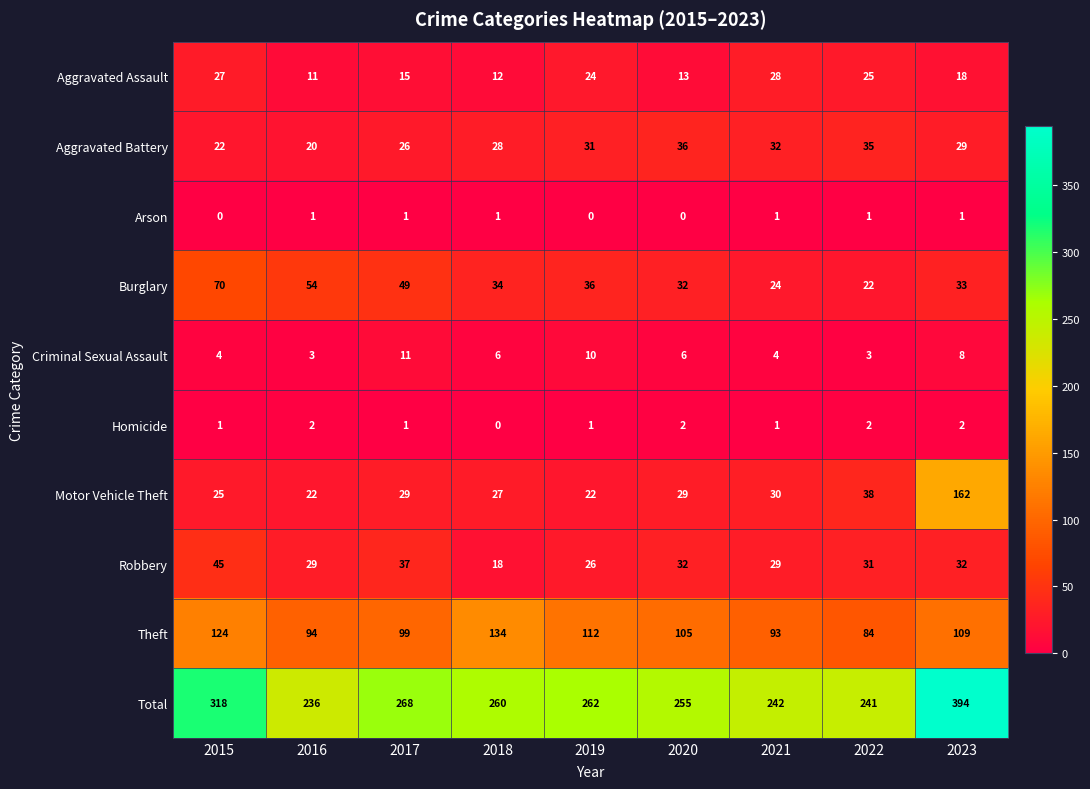

What is the average value of the Theft series?

106